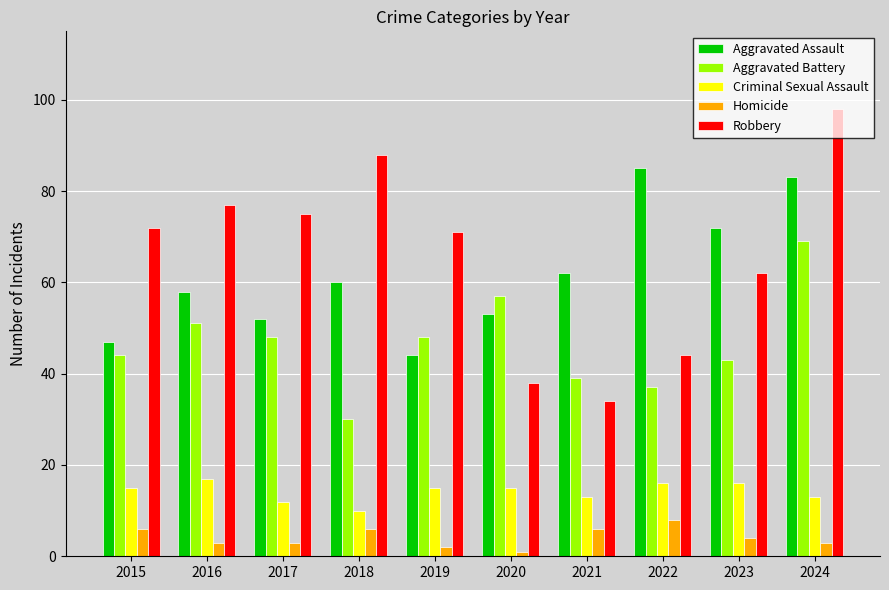

The Criminal Sexual Assault series shows 16 at 2023. True or false?

True